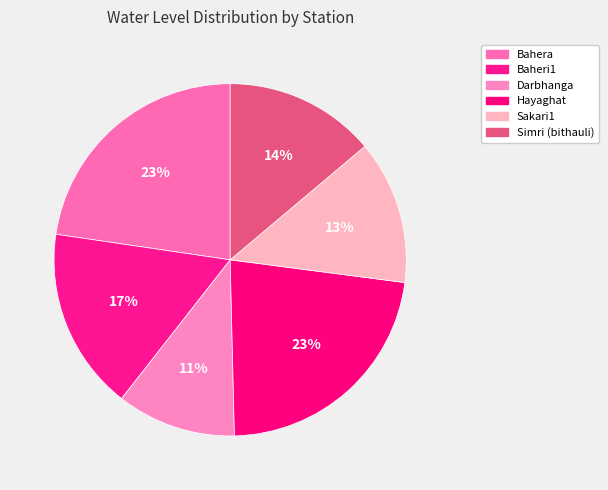

Does Bahera account for over 50% of the chart?

No